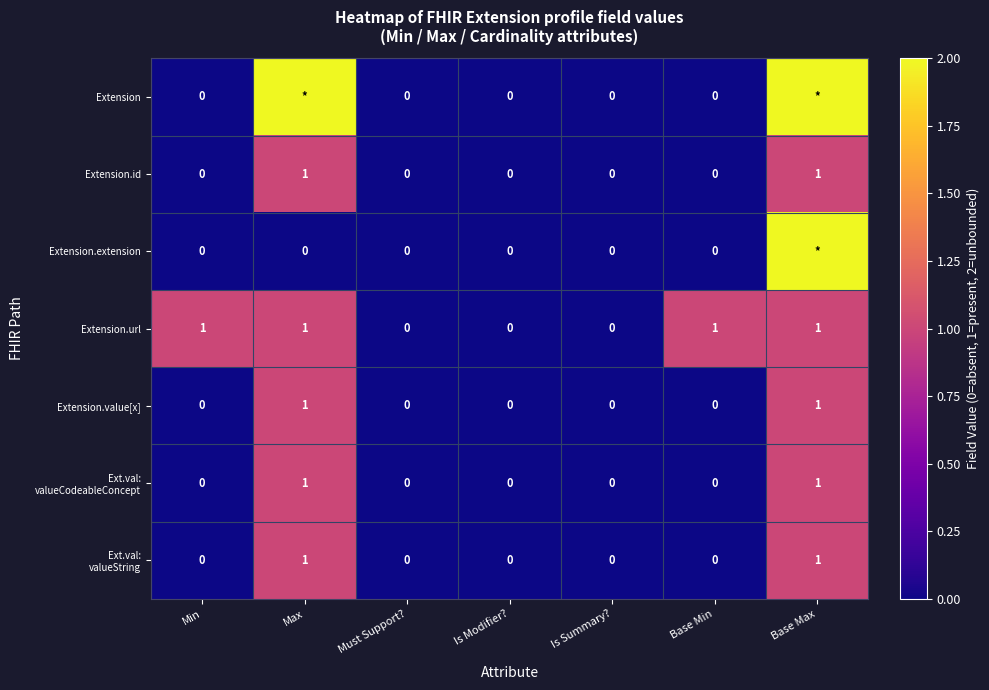

True or false: Extension.id has a value of 0 at Must Support?.

True